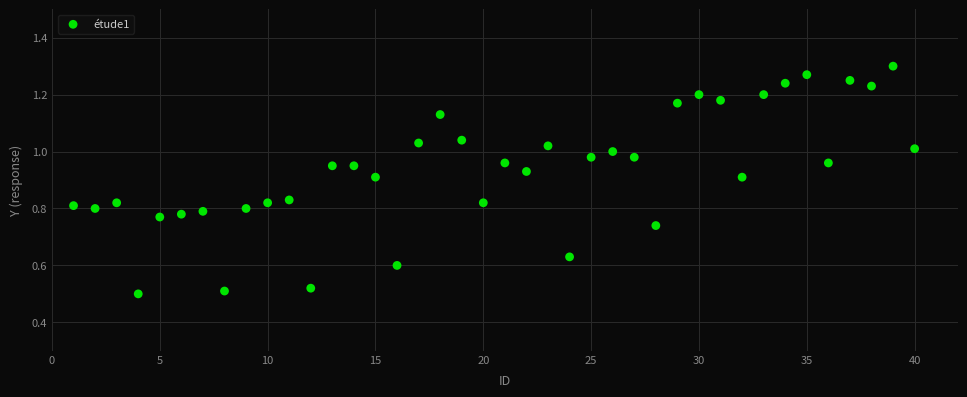

What is the range of X values (max minus min)?

39.0